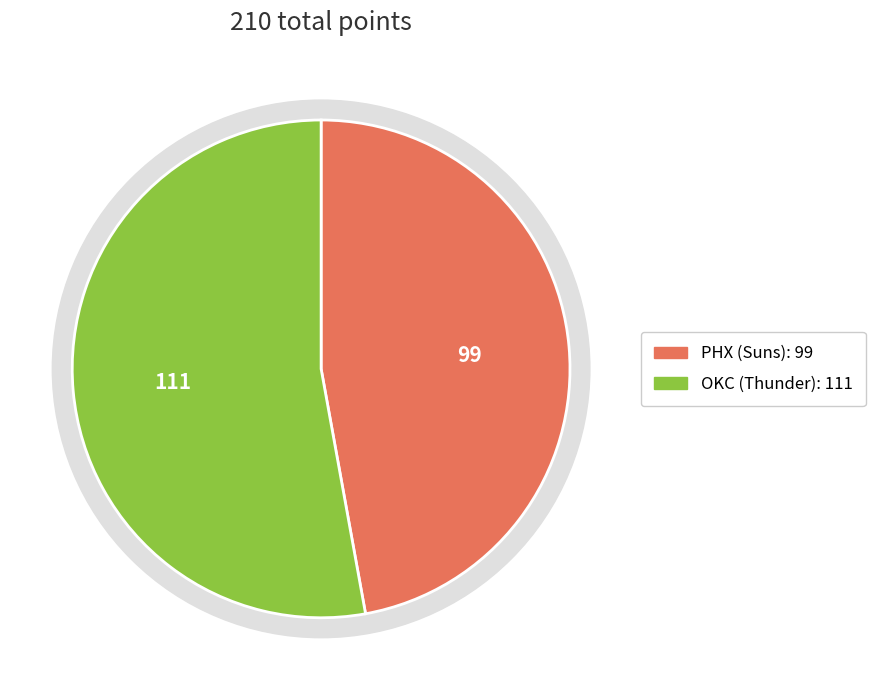

Combined, do 2 and 3 account for over 50%?

No